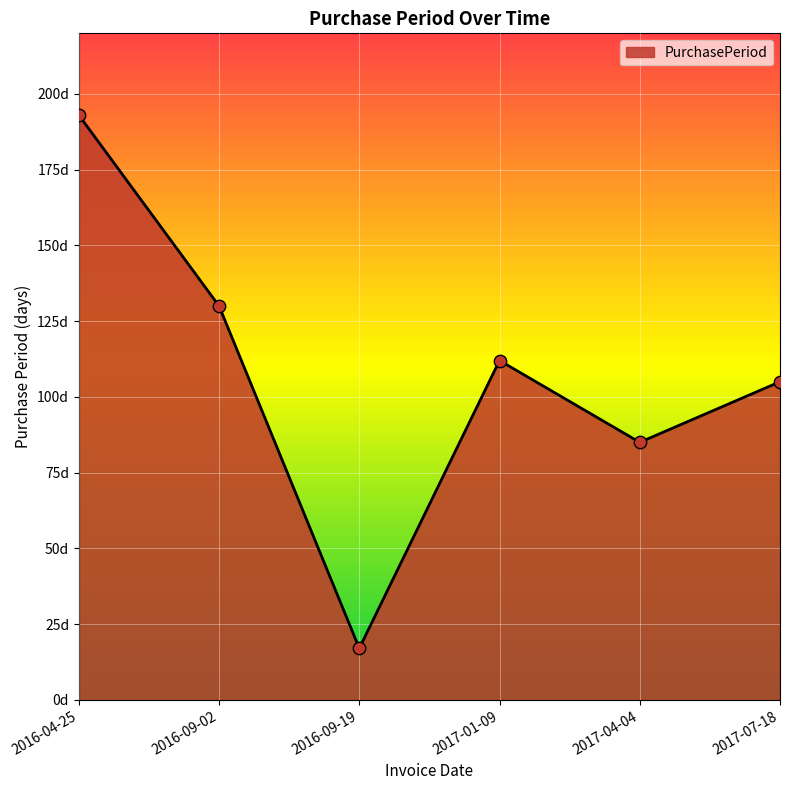

What is the ratio of the value at 2017-01-09 to the value at 2017-07-18?

1.1